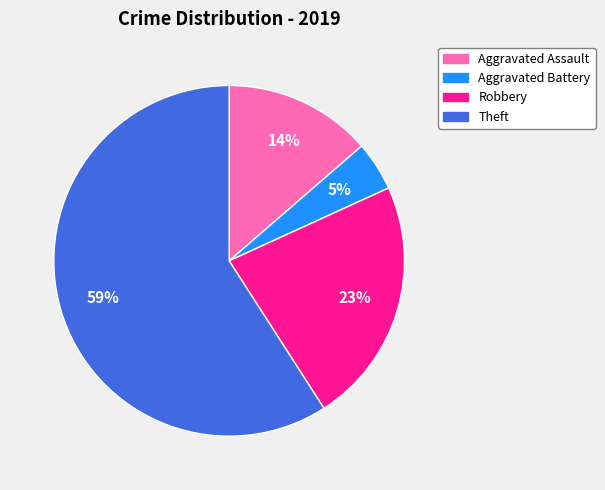

Is it true that Theft is 59% of the pie?

True